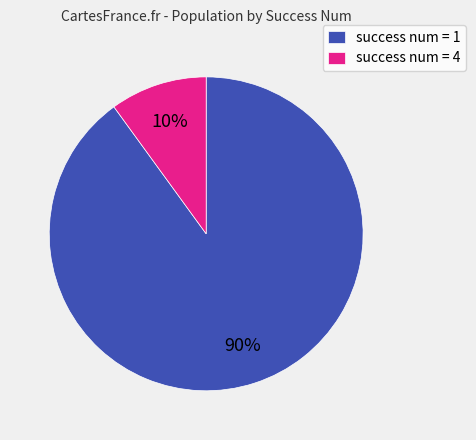

How many segments does this pie chart have?

2